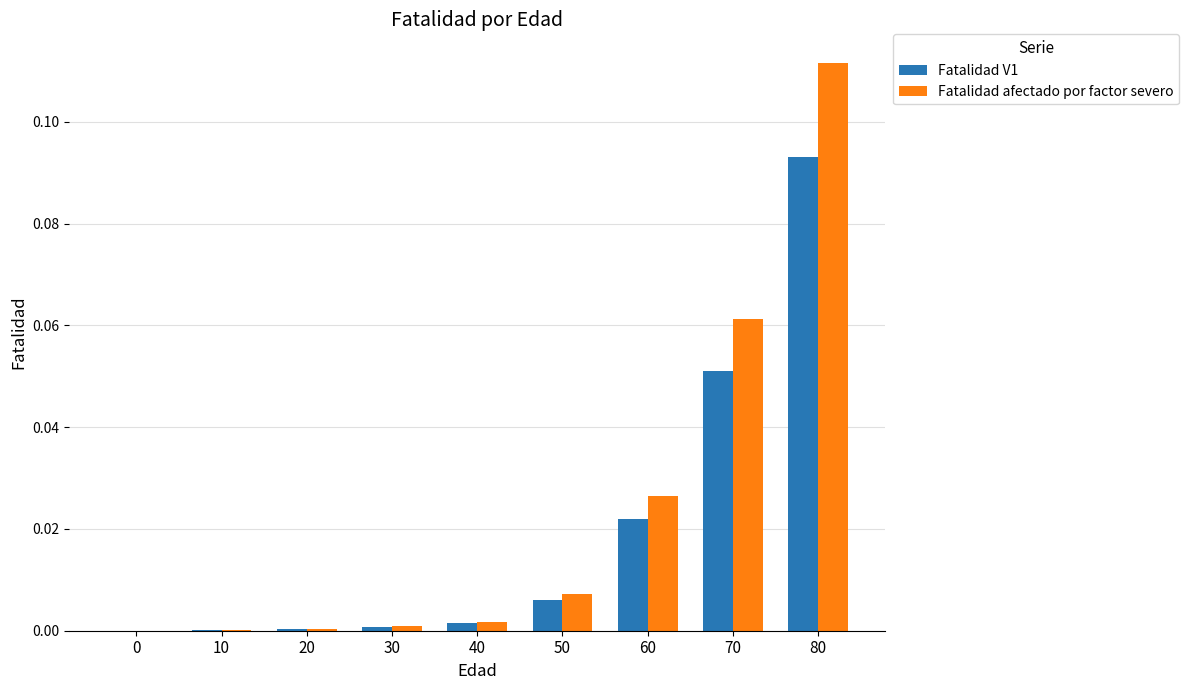

At which category is the sum across all series the highest?

80